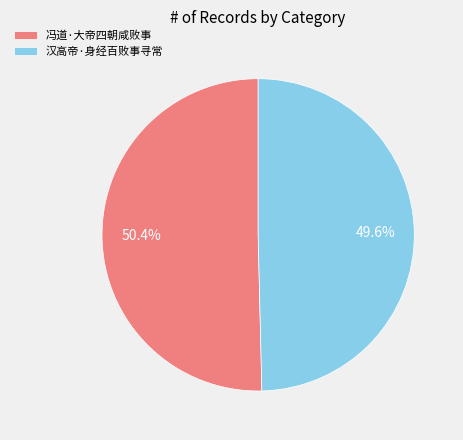

Which has a higher value, 冯道·大帝四朝咸败事 or 汉高帝·身经百败事寻常?

冯道·大帝四朝咸败事